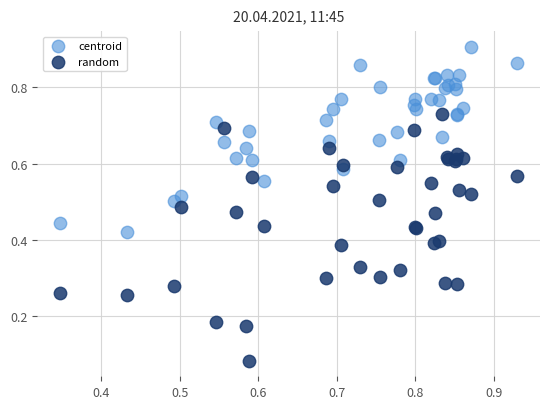

Which series has the largest Y range (max minus min)?

random